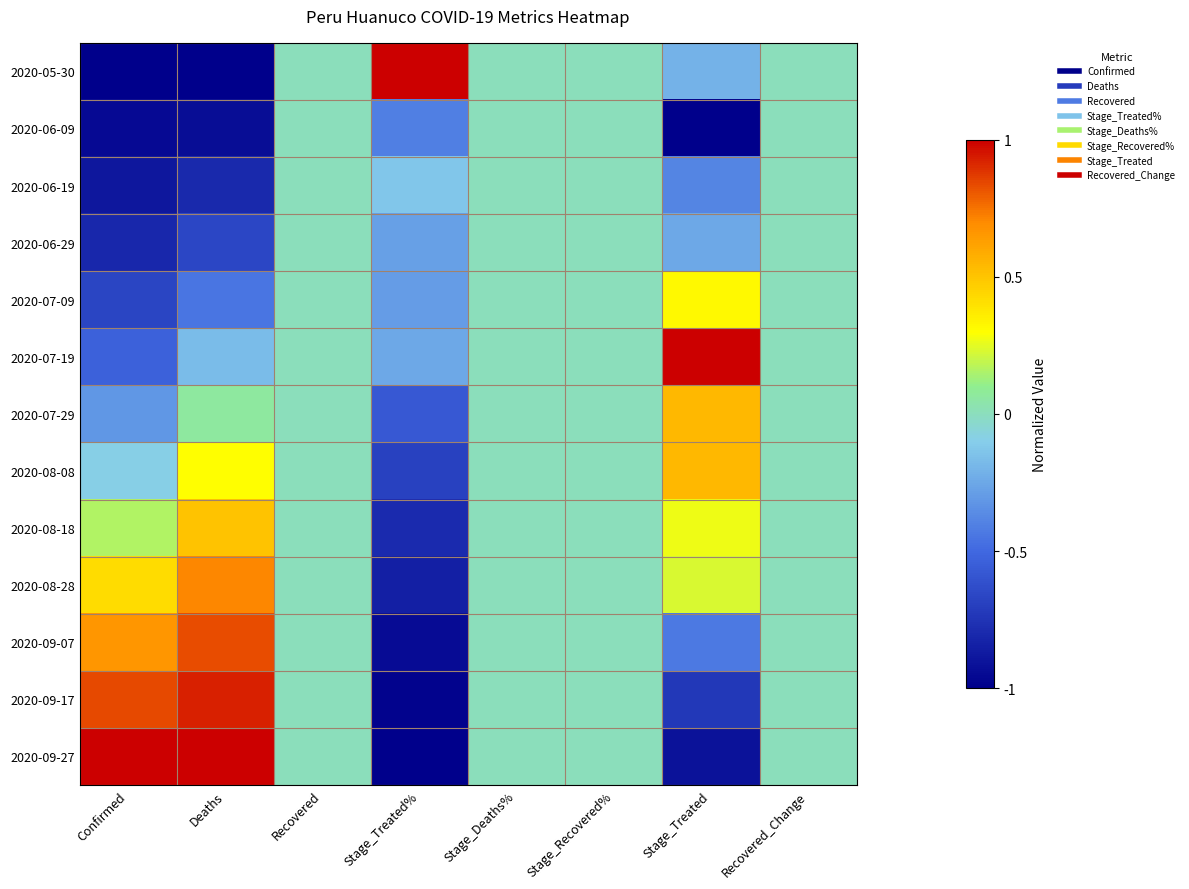

At how many categories does at least one series exceed 0?

4